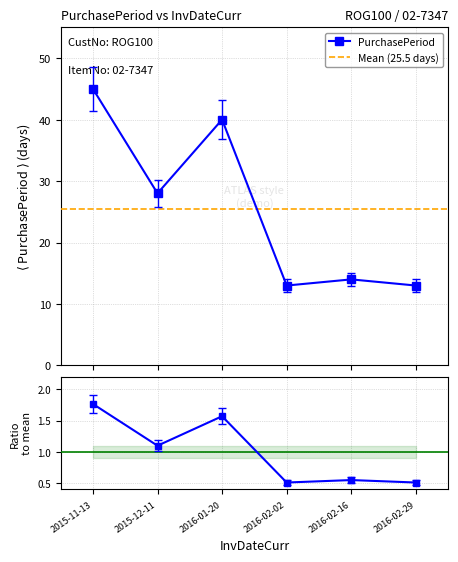

What position from the right is 2016-02-29?

1